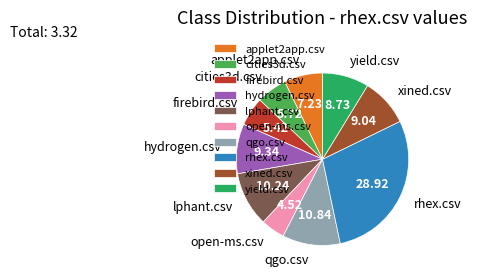

True or false: qgo.csv accounts for 1% of the total.

False